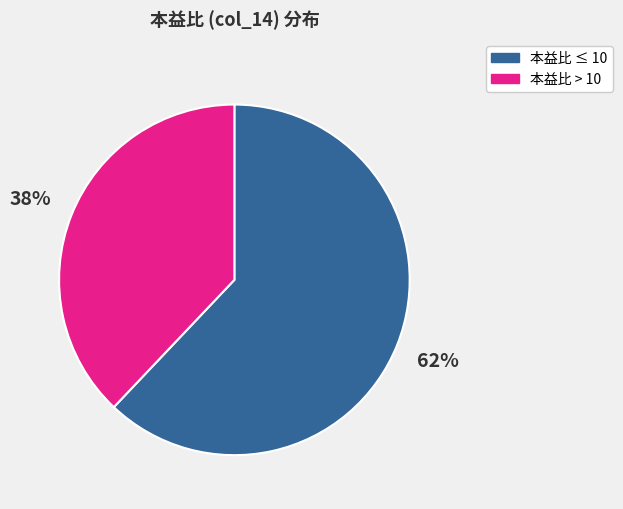

Does any single category account for the majority?

Yes